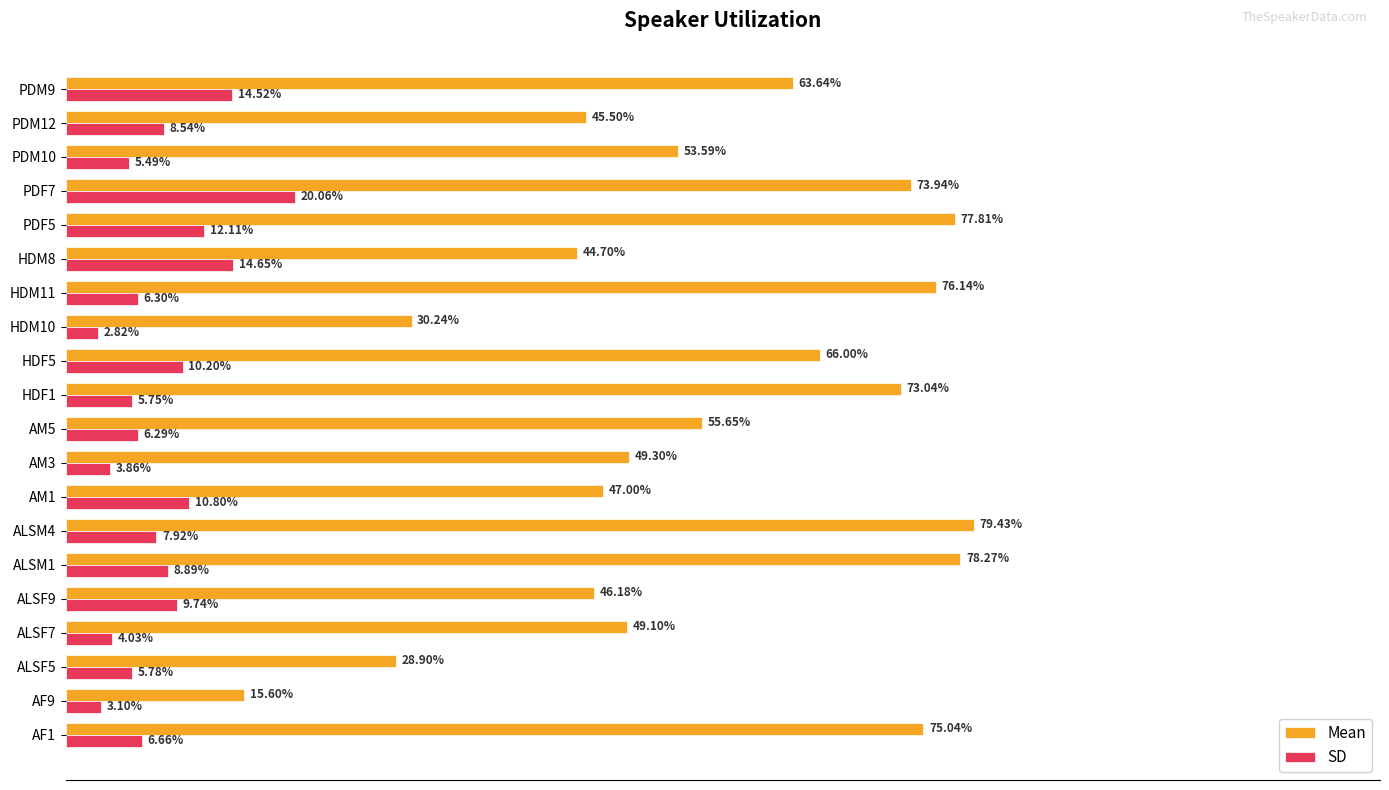

At PDM9, list the series in order from smallest to largest.

SD, Mean